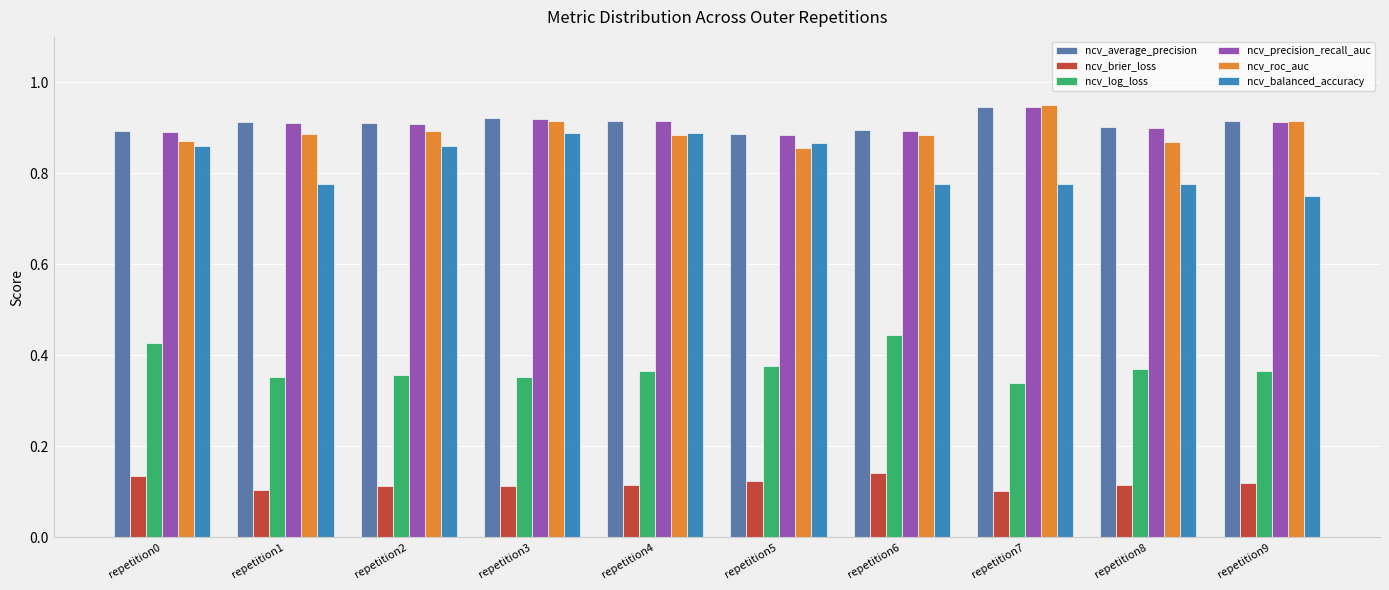

What is the sum of all ncv_log_loss values?

3.8